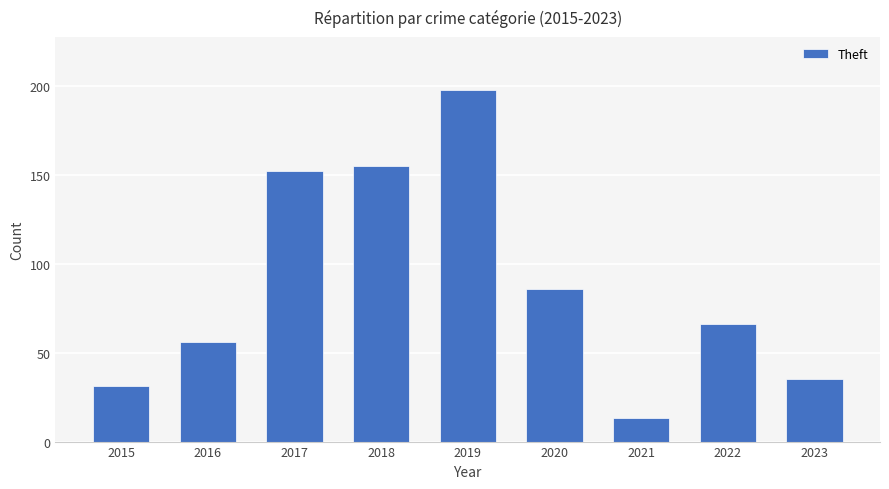

At which category does the chart reach its minimum across all series?

2021